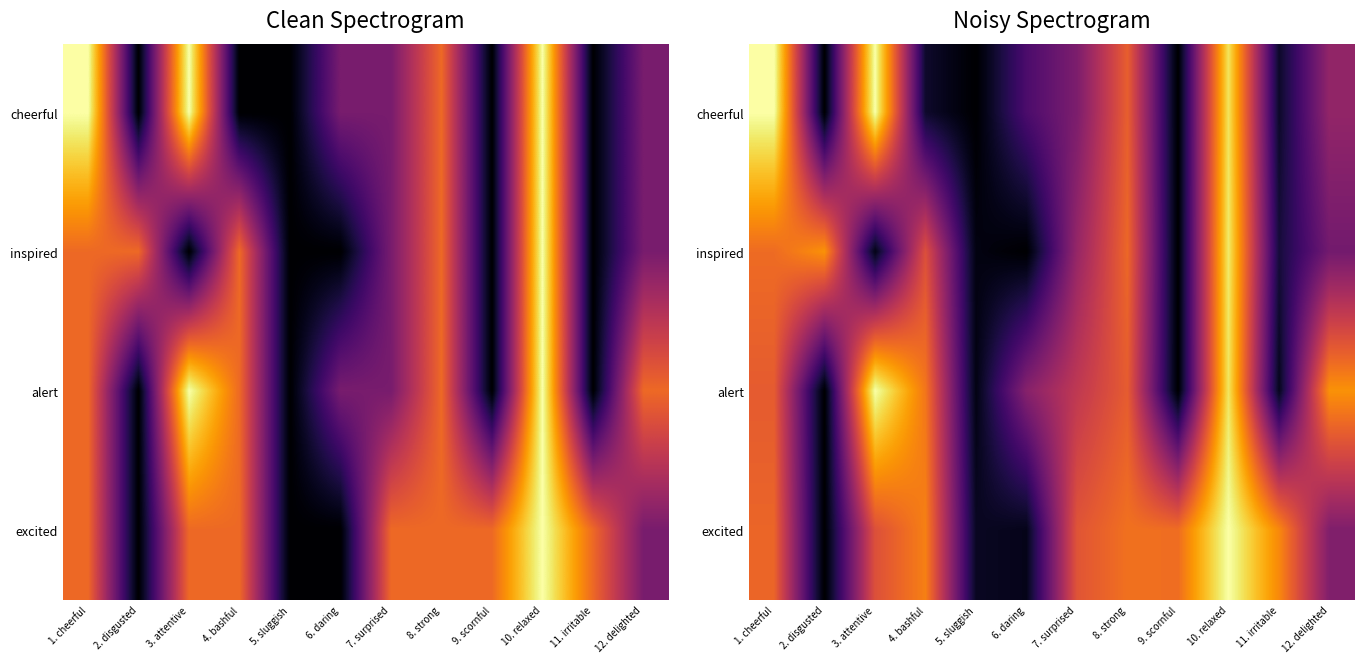

At how many categories does at least one series exceed 1?

12